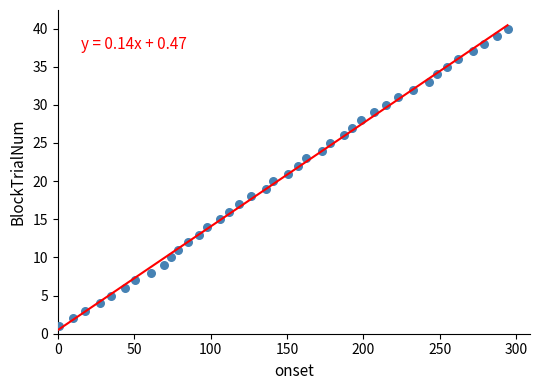

What is the range of Y values (max minus min)?

39